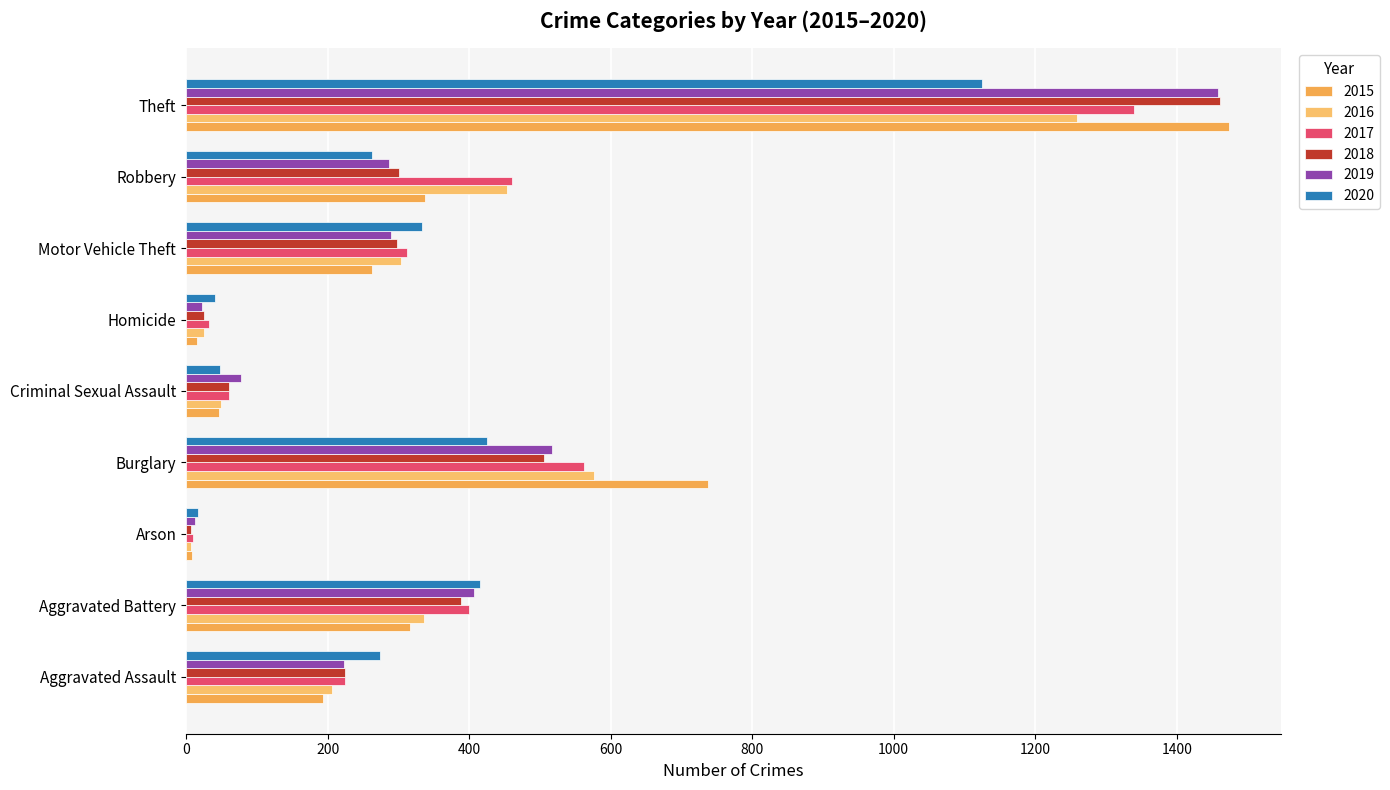

Reading left to right, extract all data points from this chart.

2015: Aggravated Assault=194	Aggravated Battery=316	Arson=9	Burglary=738	Criminal Sexual Assault=46	Homicide=15	Motor Vehicle Theft=263	Robbery=337	Theft=1474
2016: Aggravated Assault=206	Aggravated Battery=336	Arson=7	Burglary=576	Criminal Sexual Assault=50	Homicide=26	Motor Vehicle Theft=304	Robbery=454	Theft=1259
2017: Aggravated Assault=224	Aggravated Battery=400	Arson=10	Burglary=562	Criminal Sexual Assault=61	Homicide=33	Motor Vehicle Theft=312	Robbery=460	Theft=1339
2018: Aggravated Assault=225	Aggravated Battery=389	Arson=7	Burglary=506	Criminal Sexual Assault=60	Homicide=25	Motor Vehicle Theft=298	Robbery=301	Theft=1461
2019: Aggravated Assault=223	Aggravated Battery=407	Arson=12	Burglary=517	Criminal Sexual Assault=77	Homicide=22	Motor Vehicle Theft=290	Robbery=287	Theft=1459
2020: Aggravated Assault=274	Aggravated Battery=416	Arson=17	Burglary=425	Criminal Sexual Assault=48	Homicide=41	Motor Vehicle Theft=333	Robbery=263	Theft=1125